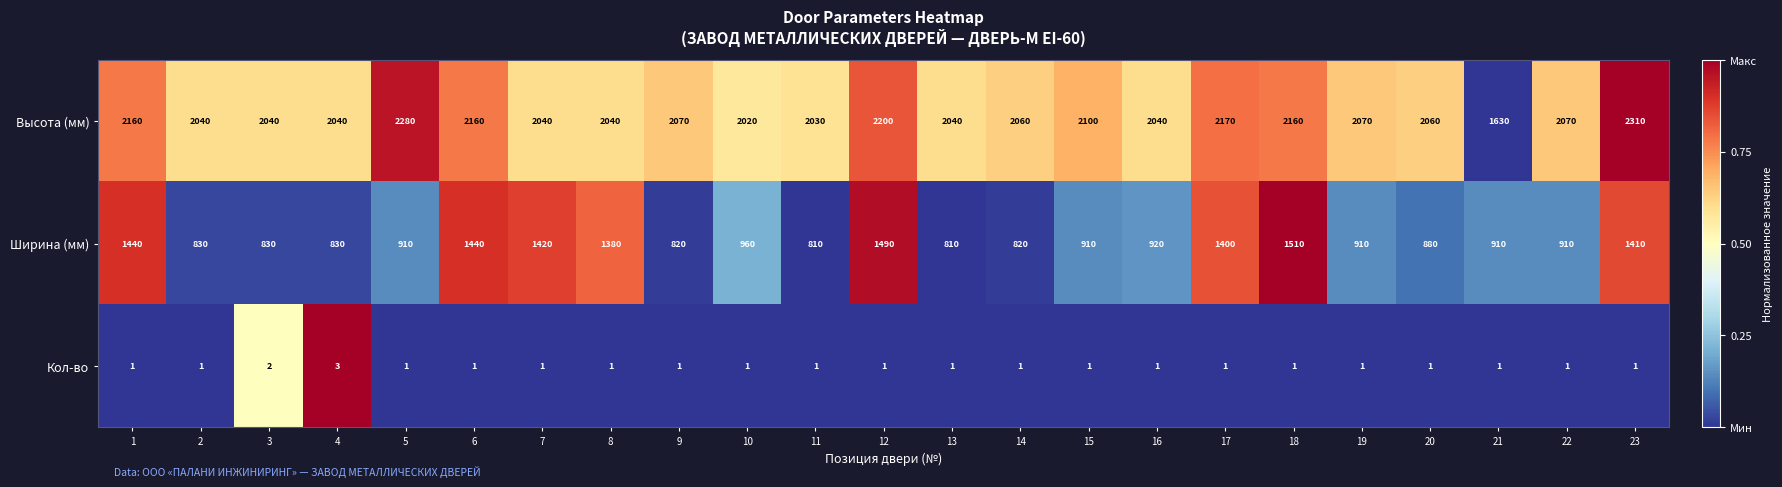

Count the number of categories in the chart.

23